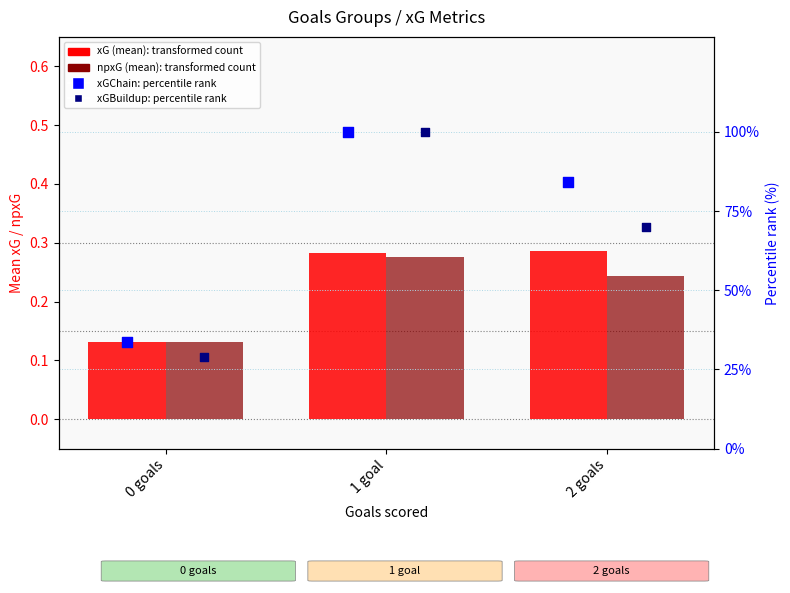

Which series contains the highest Y value?

xGChain % rank